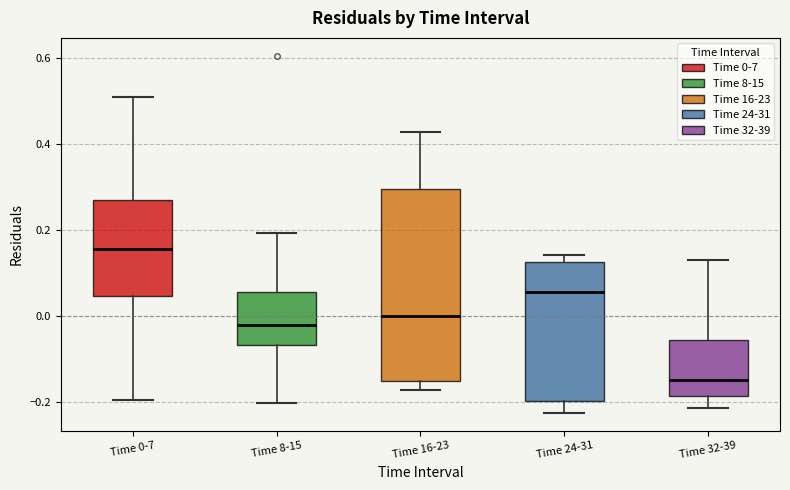

Reading left to right, read every box against the y-axis: the position of its median line, the range the box covers, and the ends of its whiskers. The values are not printed on the chart, so give them approximately, as read against the axis.

Time 0-7: median 0.16, box 0.04 to 0.26, whiskers -0.20 to 0.50
Time 8-15: median -0.02, box -0.06 to 0.06, whiskers -0.20 to 0.20
Time 16-23: median 0.00, box -0.16 to 0.30, whiskers -0.18 to 0.42
Time 24-31: median 0.06, box -0.20 to 0.12, whiskers -0.22 to 0.14
Time 32-39: median -0.16, box -0.18 to -0.06, whiskers -0.22 to 0.12